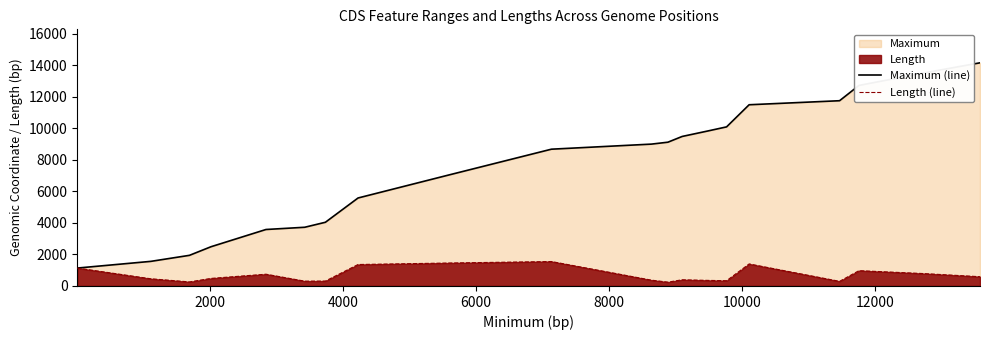

List the series in order of their peak value, lowest first.

Length (line), Maximum (line)